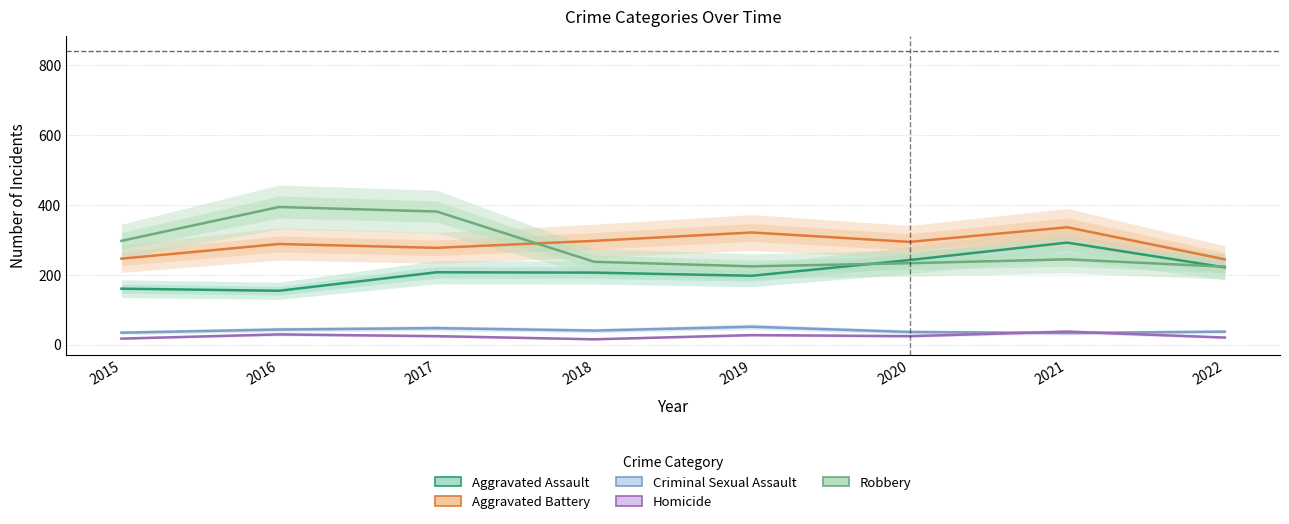

Reading left to right, extract all data points from this chart.

Aggravated Assault: 160	154	207	206	197	242	292	221
Aggravated Battery: 246	288	277	297	321	294	336	244
Criminal Sexual Assault: 34	43	47	40	51	36	33	37
Homicide: 17	29	24	15	27	24	37	20
Robbery: 297	394	381	237	224	233	244	223